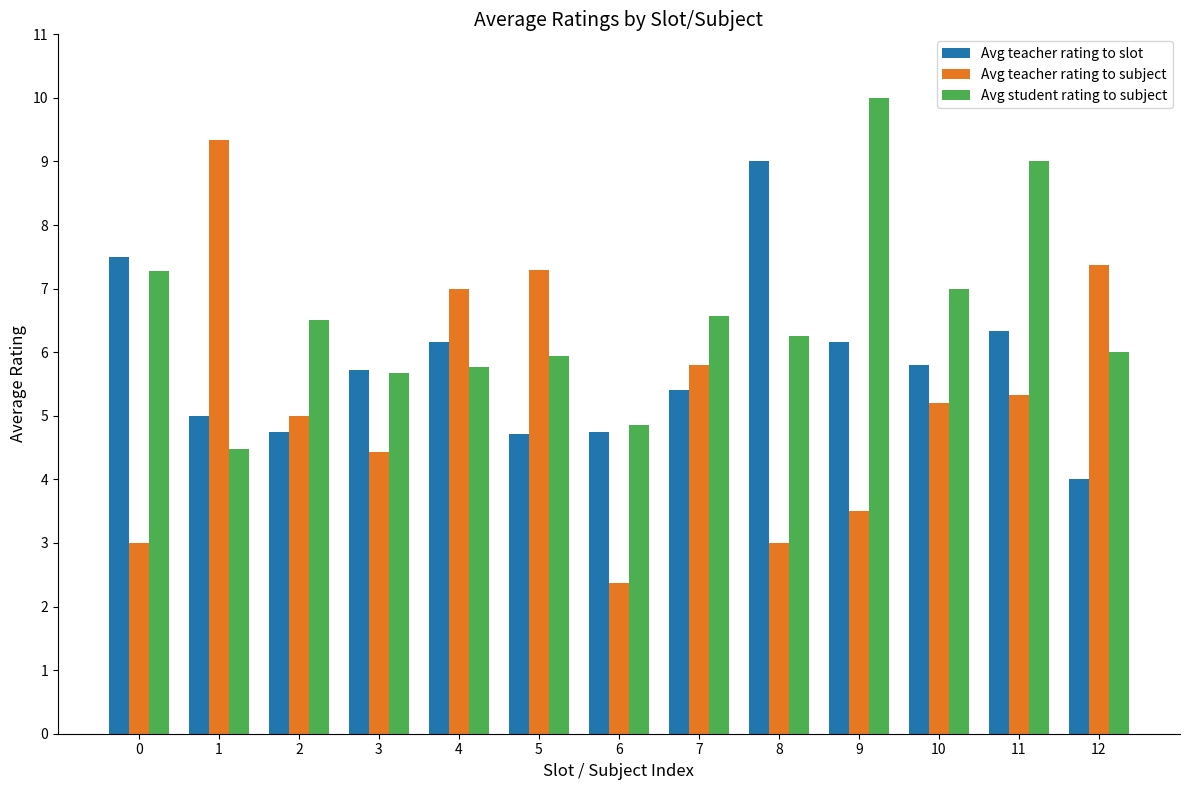

Where does the Avg teacher rating to subject series first go above 5?

1